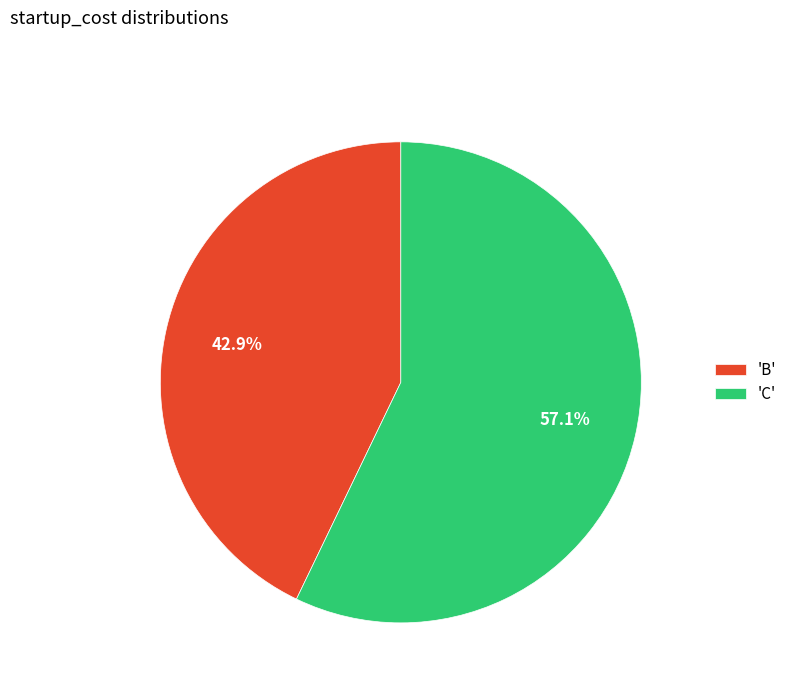

Does any single category account for the majority?

Yes